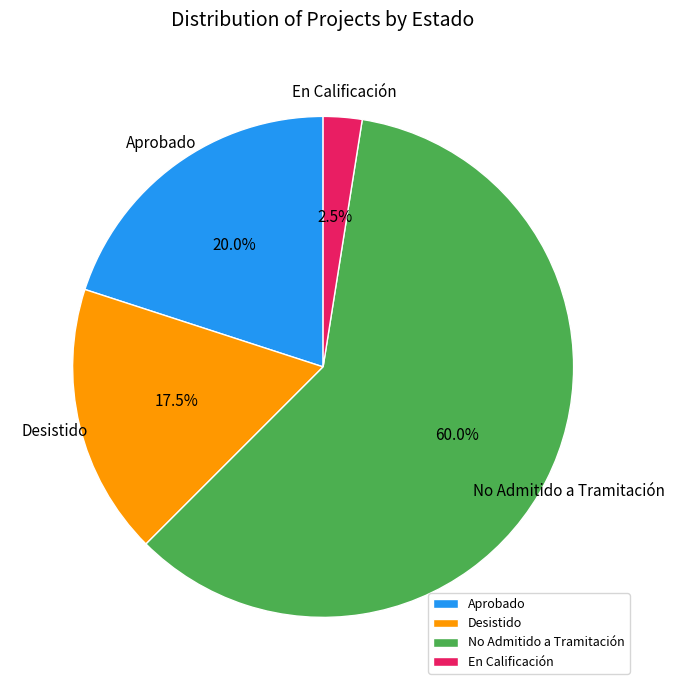

Approximately how many times larger is the value at Aprobado compared to Desistido?

1.1